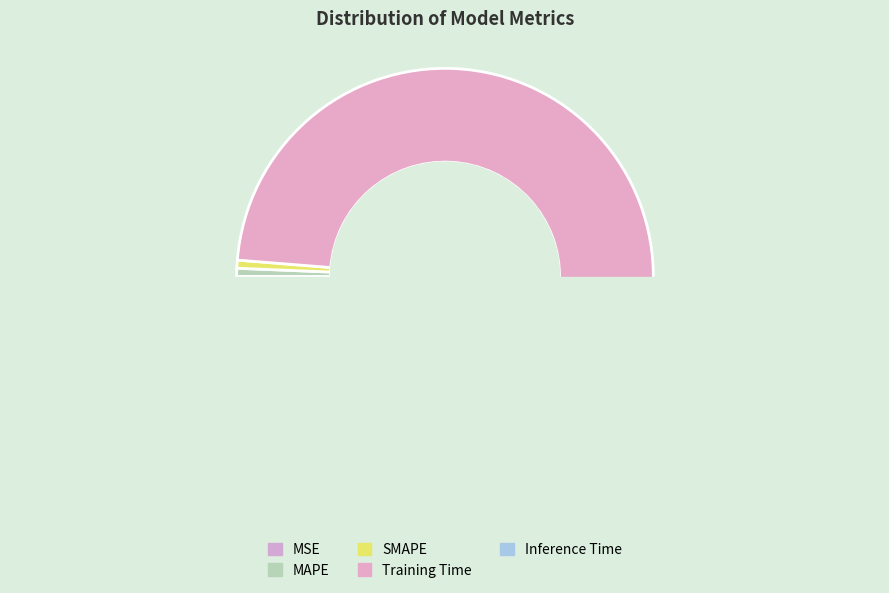

Between MAPE and MSE, which is larger?

MAPE